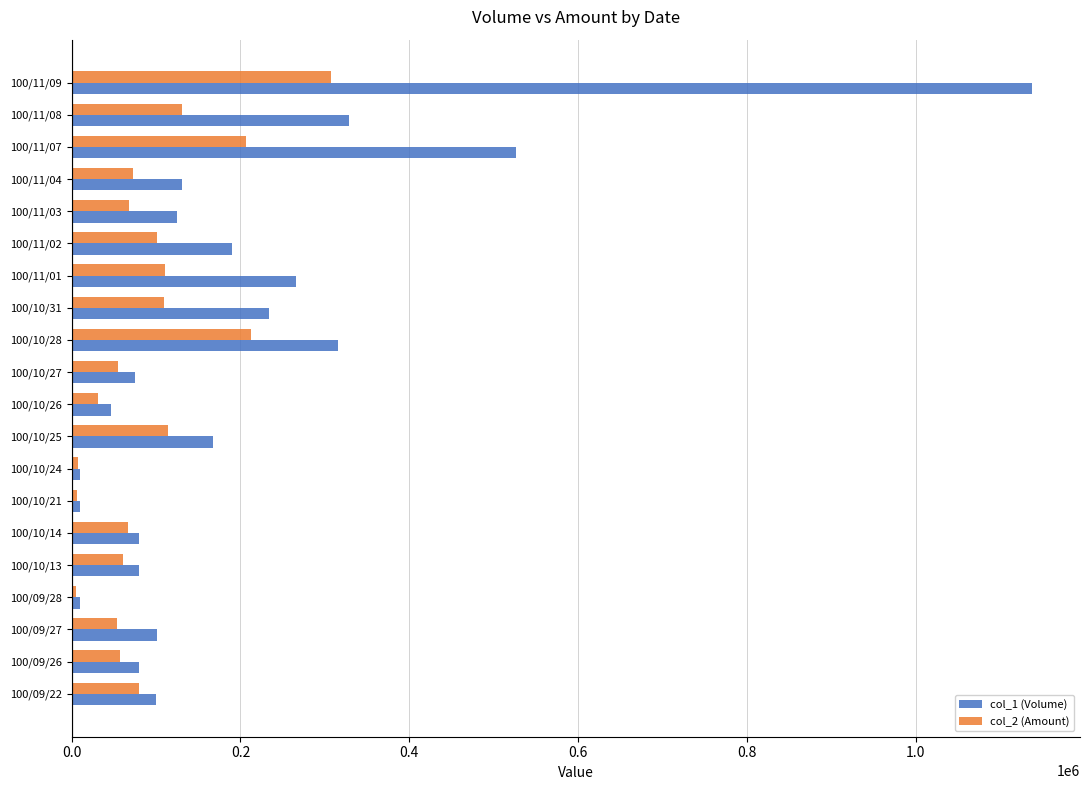

Is the value of col_2 (Amount) at 100/10/27 greater than the value of col_1 (Volume) at 100/11/01?

No